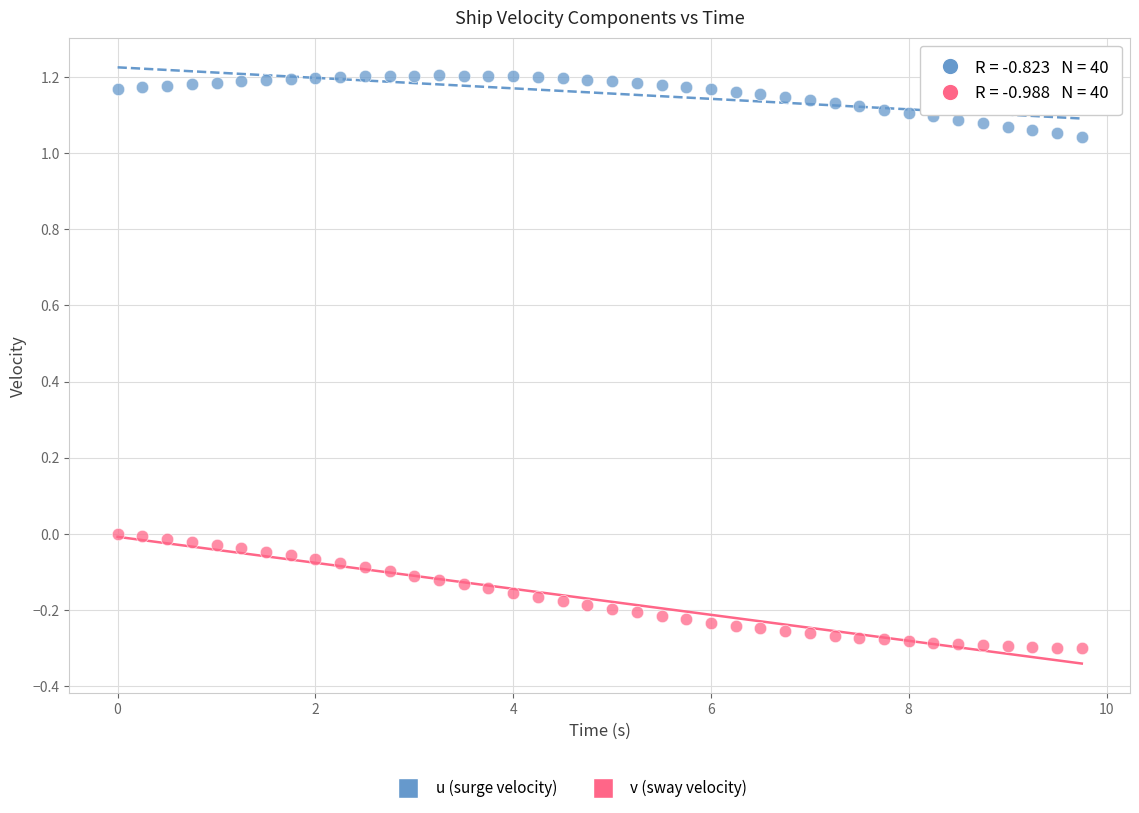

Which series contains the highest Y value?

u (surge velocity)